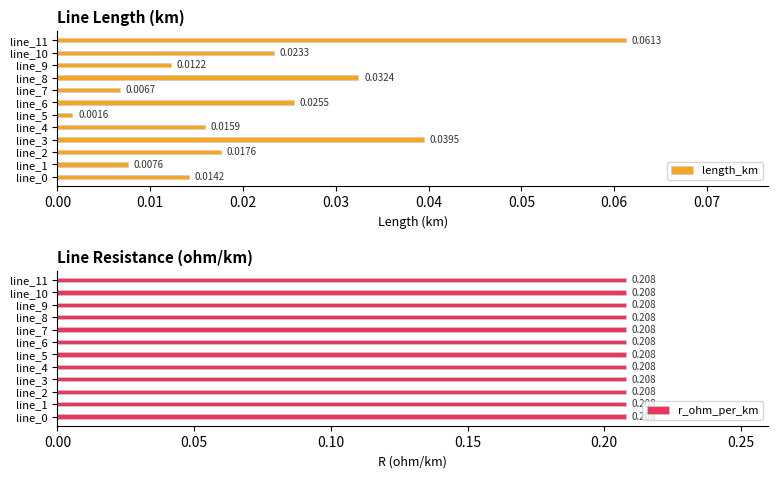

How many groups of bars are there?

12